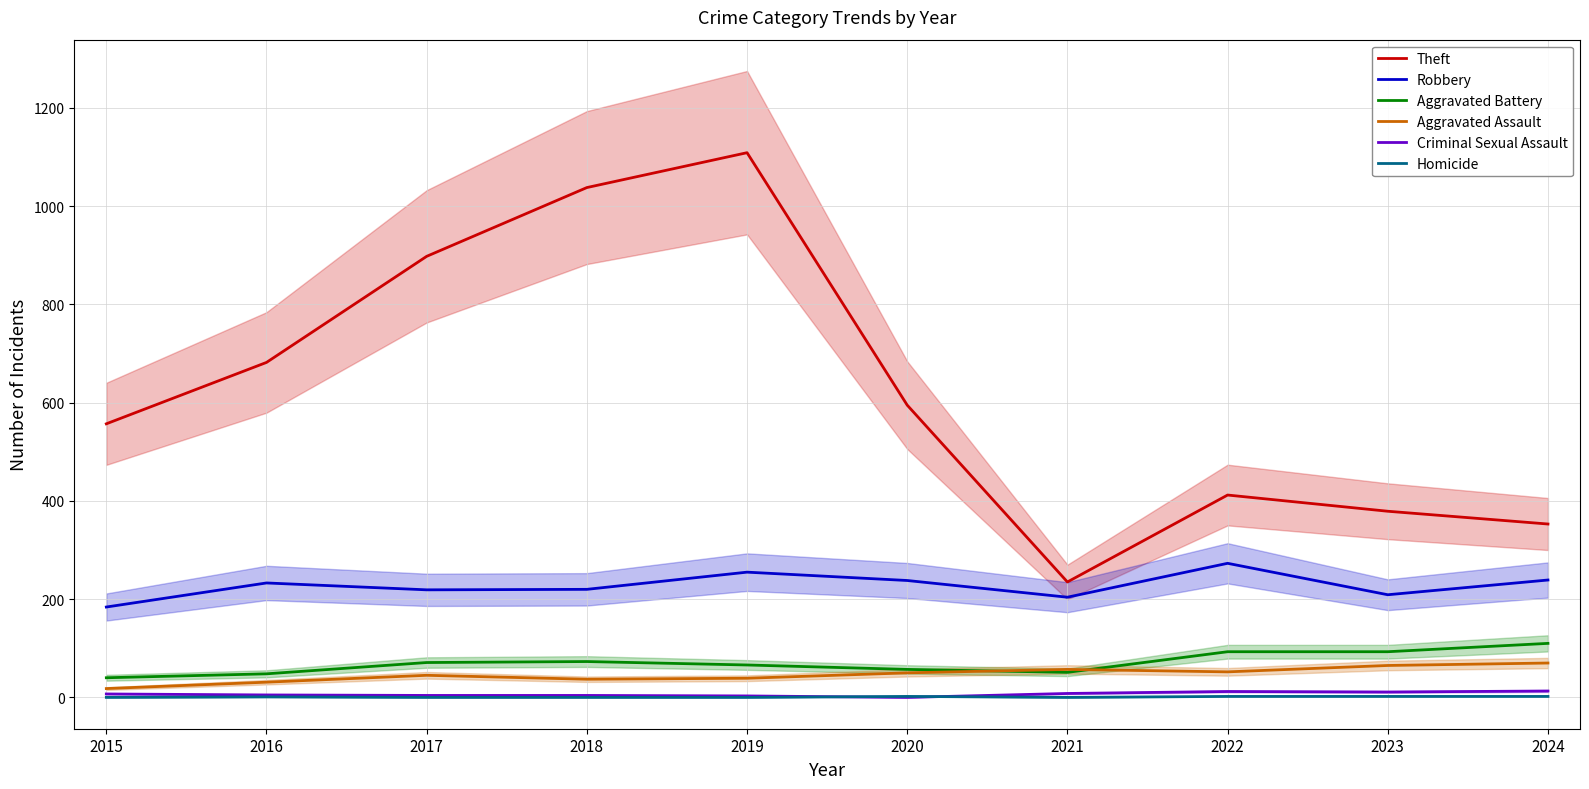

What is the spread (max minus min) of values at 2023?

377